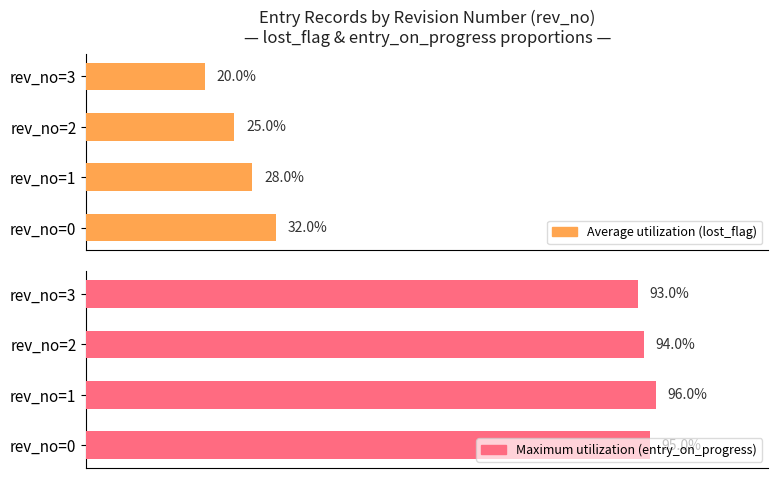

How many bars are there in total?

8